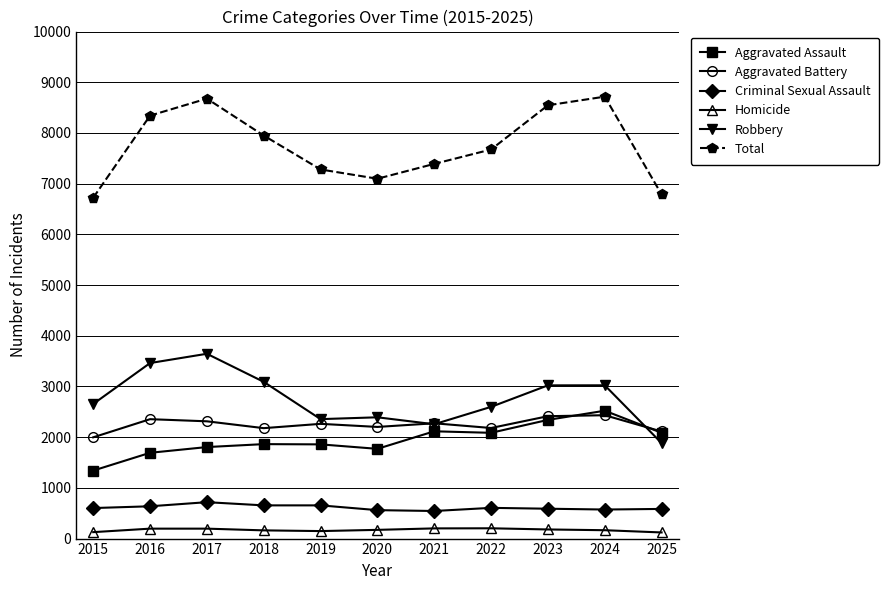

How many interior local peaks does the Total series have?

2